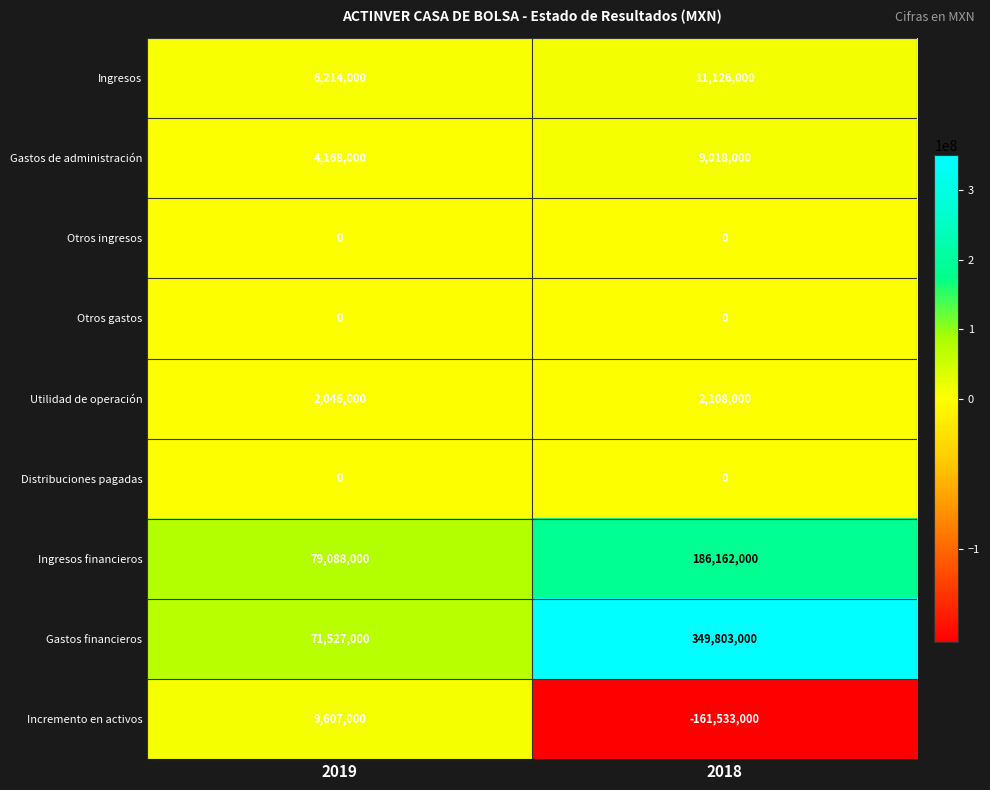

The value of Gastos financieros at 2019 is 71527000. True or false?

True